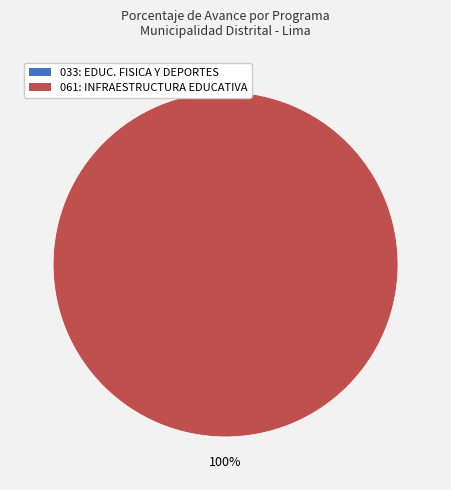

Rank the categories by value from lowest to highest.

033: EDUCACION FISICA Y DEPORTES, 061: INFRAESTRUCTURA EDUCATIVA